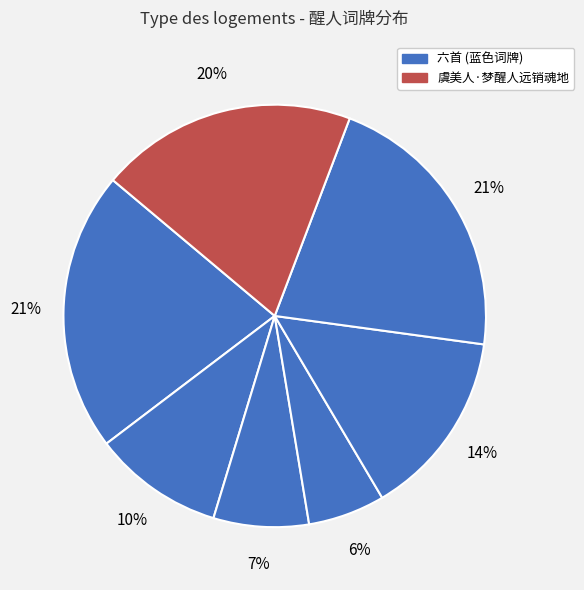

How many segments does this pie chart have?

7